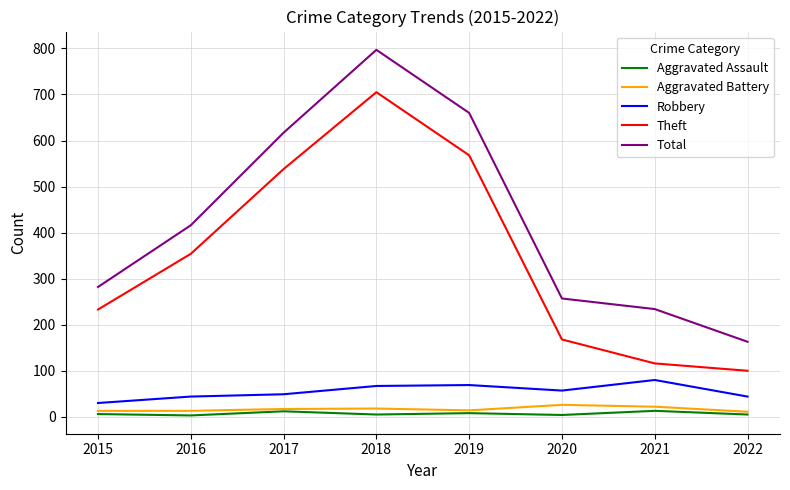

The Aggravated Assault series shows 3 at 2016. True or false?

True